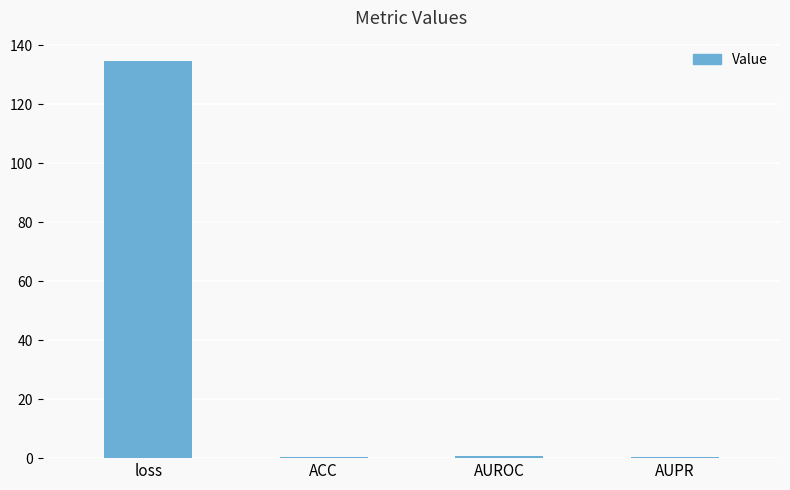

Which has a higher value, loss or AUROC?

loss